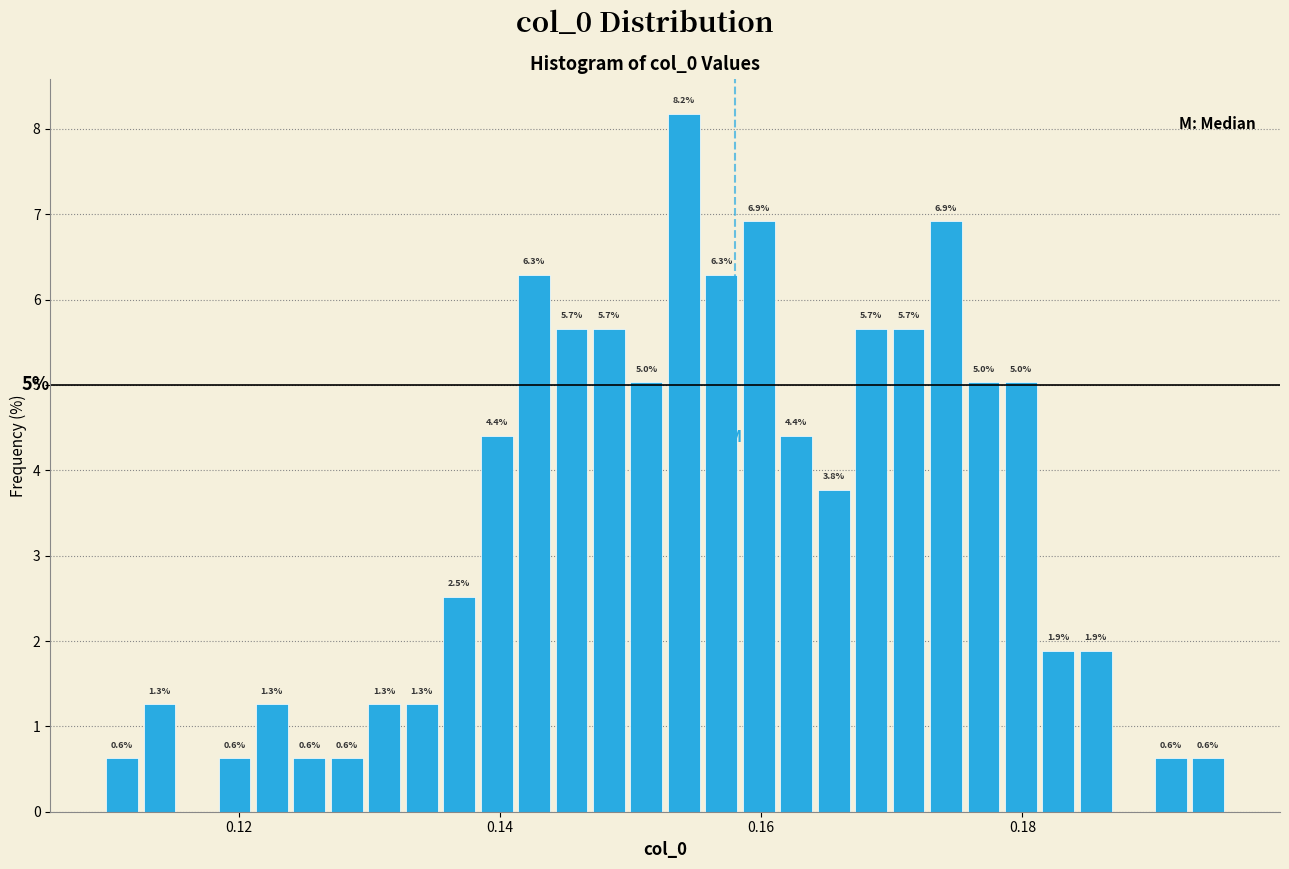

Around what value on the x-axis is the tallest bar? Give the approximate position of its centre, as read against the axis.

0.154